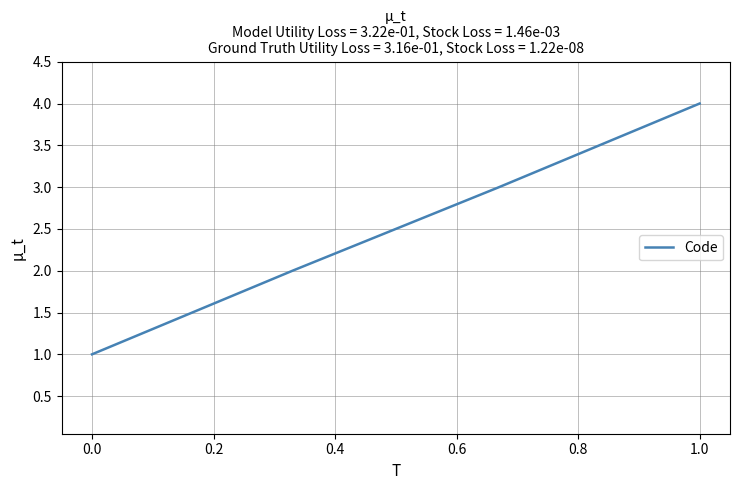

What is the sum of all values?

10